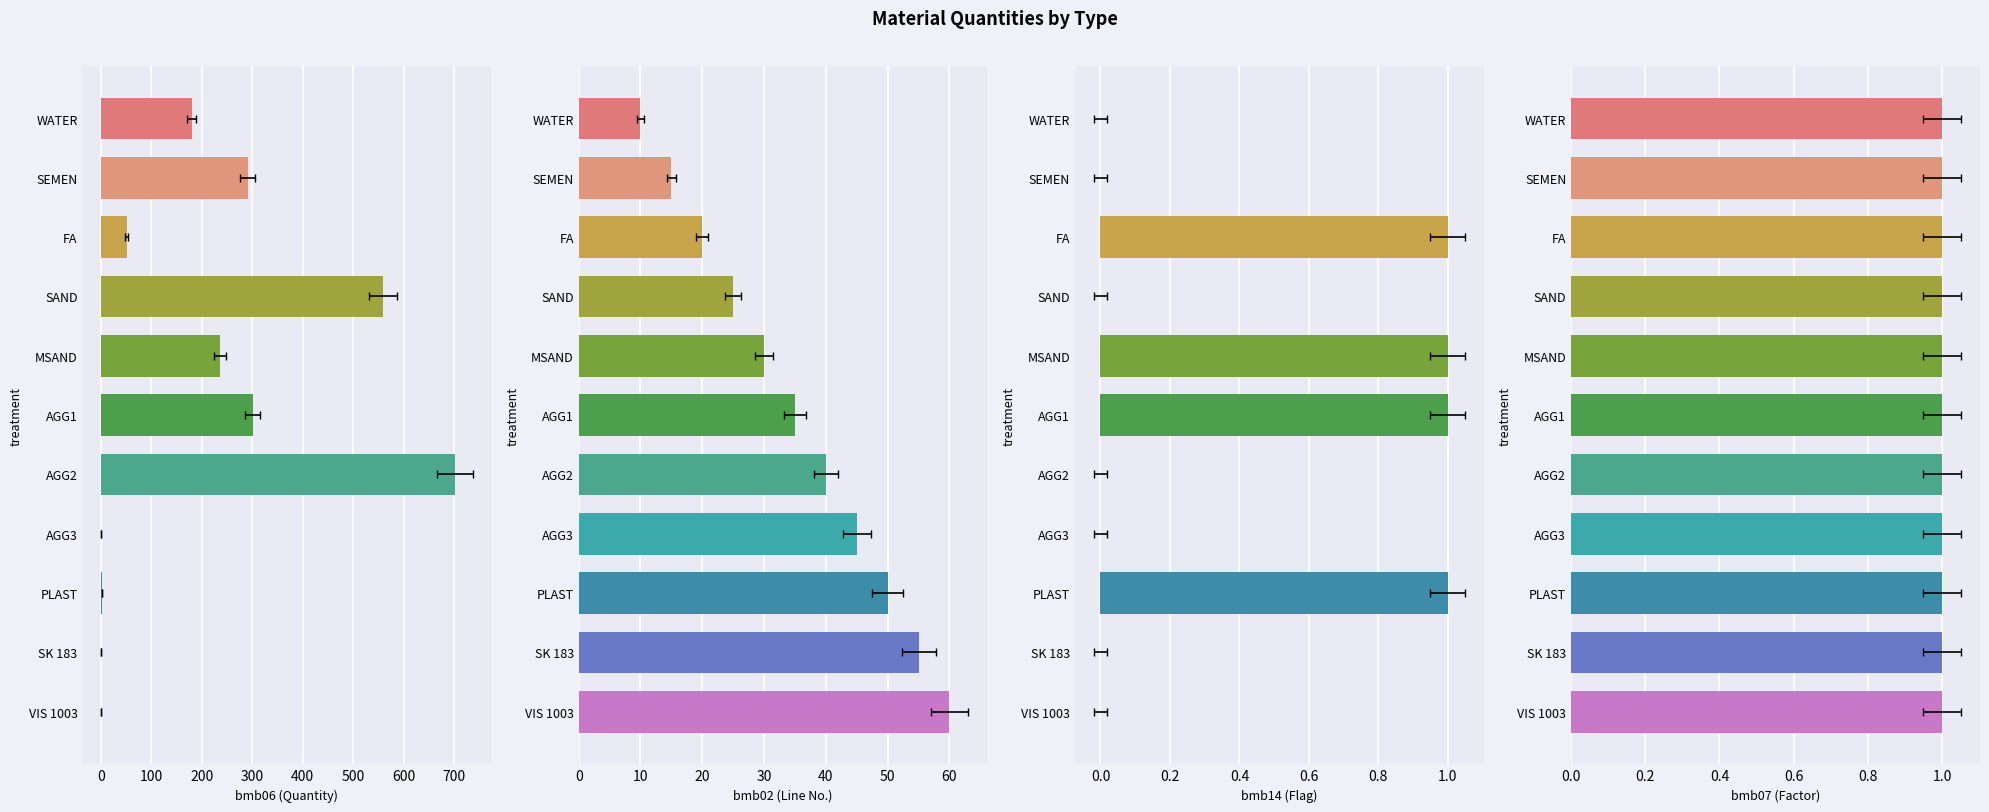

How many bmb02 values are between 20 and 50?

7